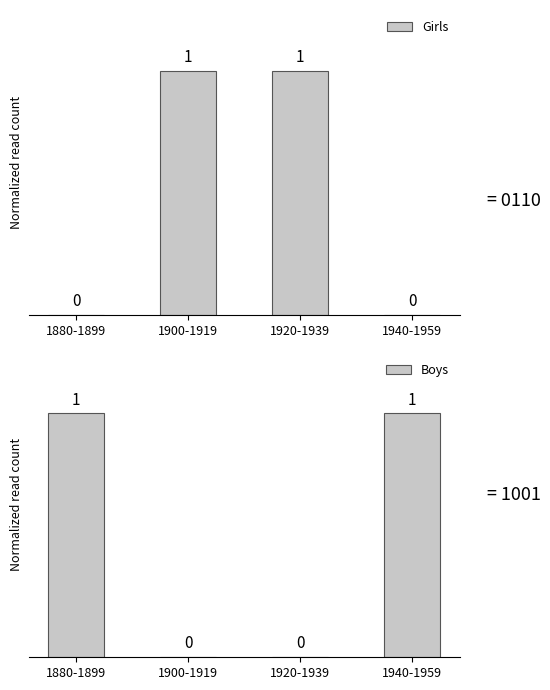

At which label is Boys closest to 0?

1900-1919